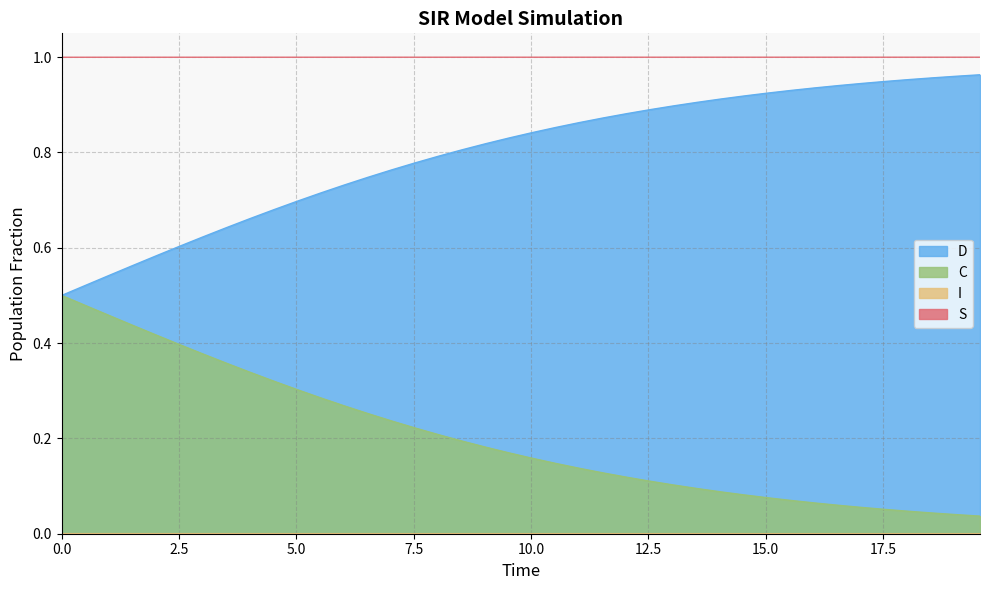

Rank the series by their average value, from highest to lowest.

S, D, C, I